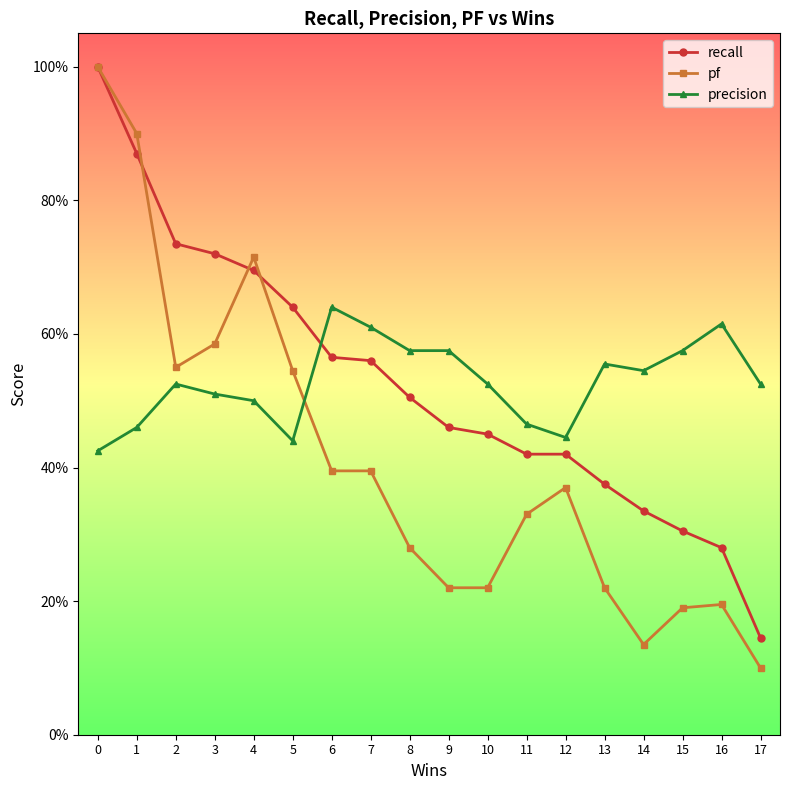

Does the chart display data point markers on the line(s)?

Yes